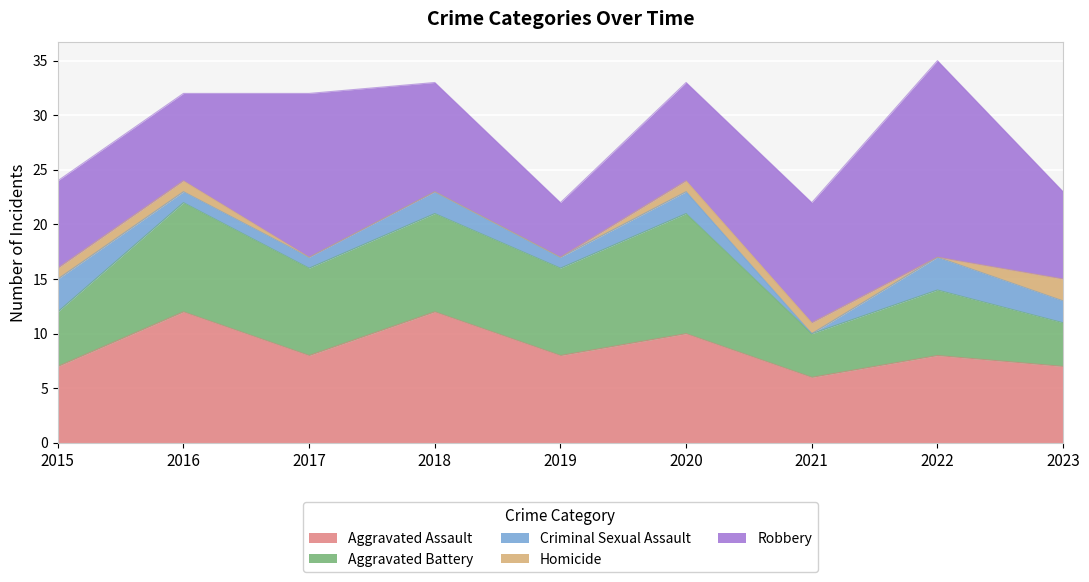

The Criminal Sexual Assault series shows 1 at 2019. True or false?

False